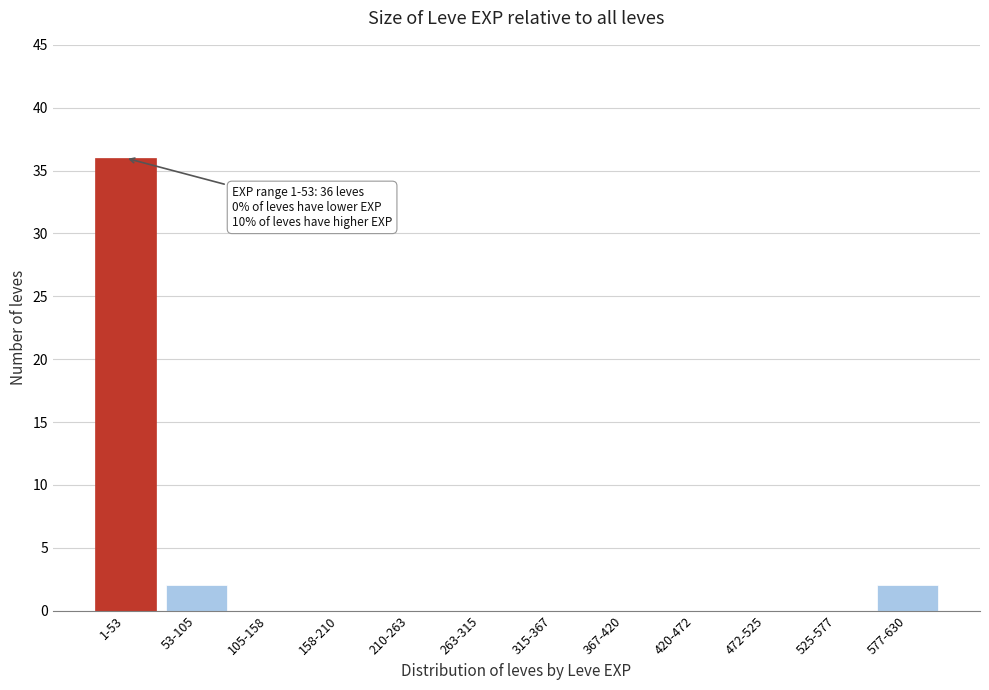

Reading left to right, extract all data points from this chart.

1-53=36	53-105=2	105-158=0	158-210=0	210-263=0	263-315=0	315-367=0	367-420=0	420-472=0	472-525=0	525-577=0	577-630=2